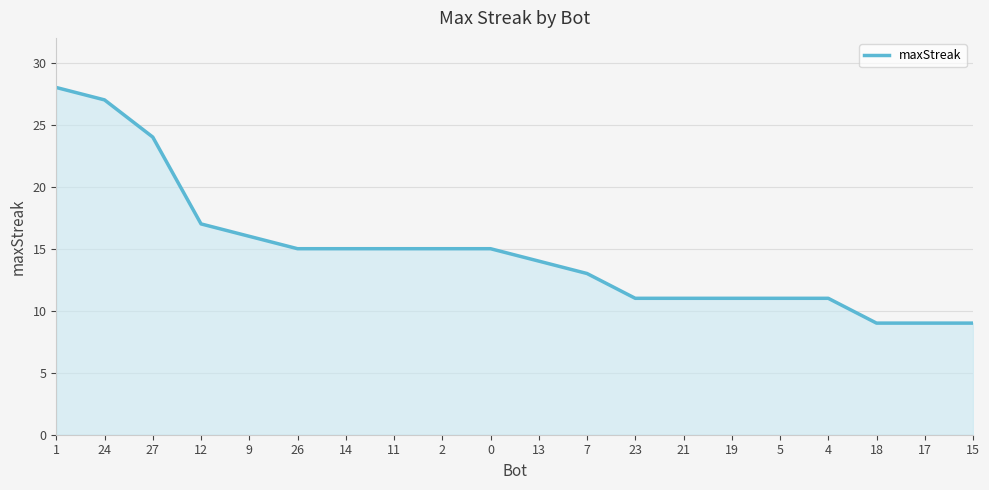

What is the greatest value displayed?

28